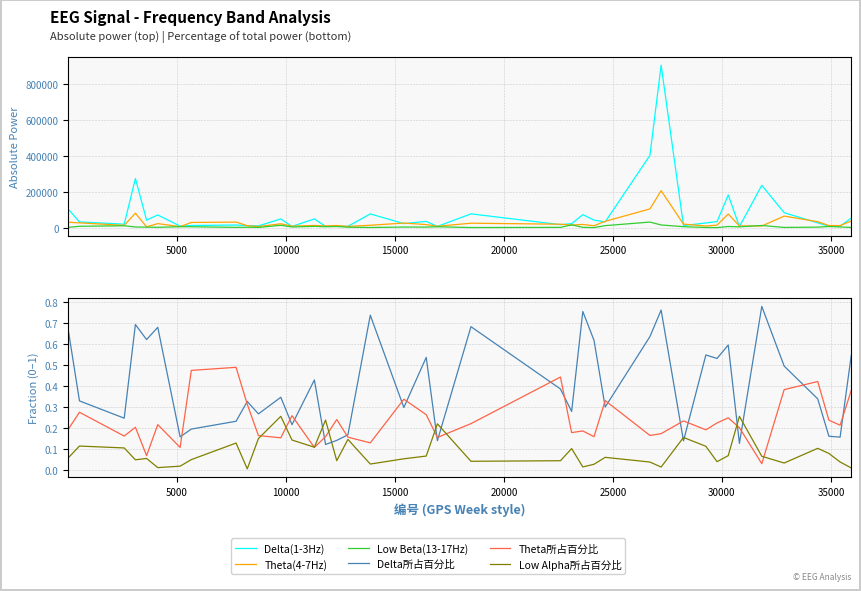

Count the number of data series in this chart.

6